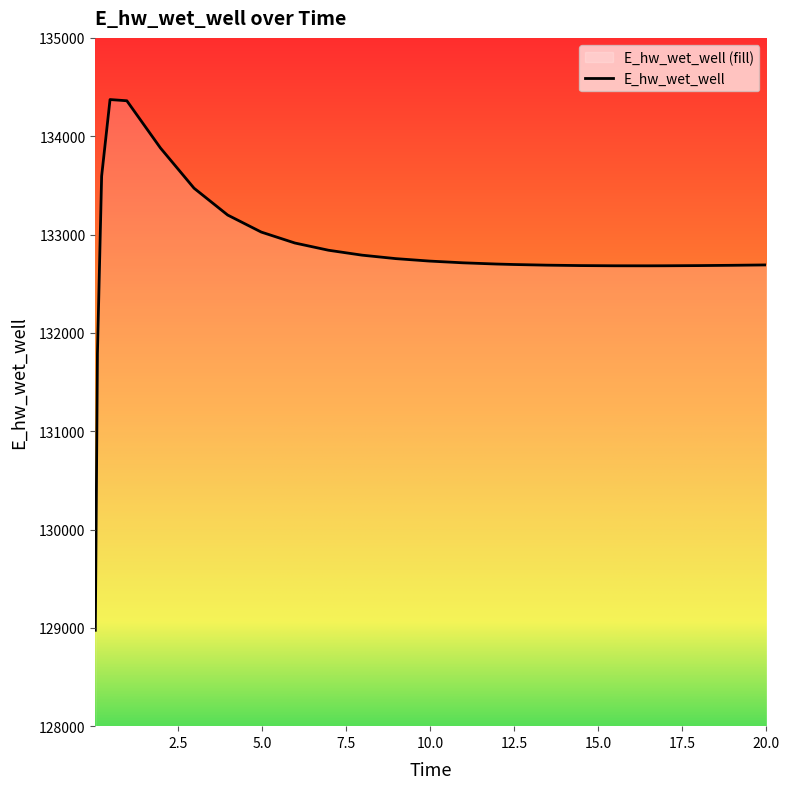

Read the value at 19.96875.

132690.9